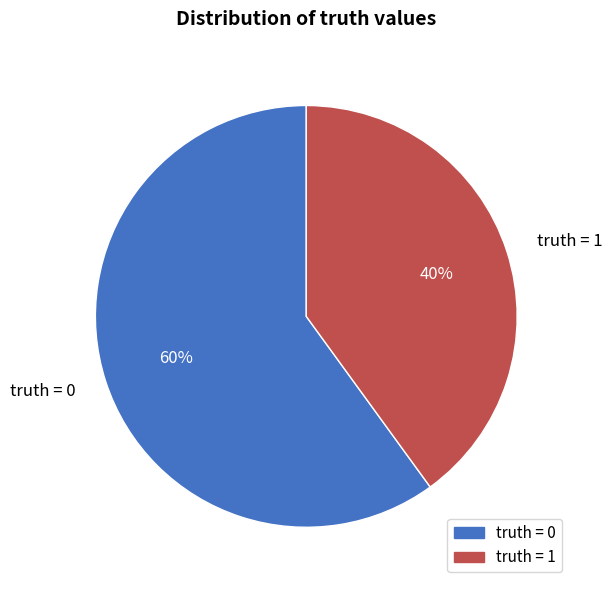

Is there a majority slice in this chart?

Yes